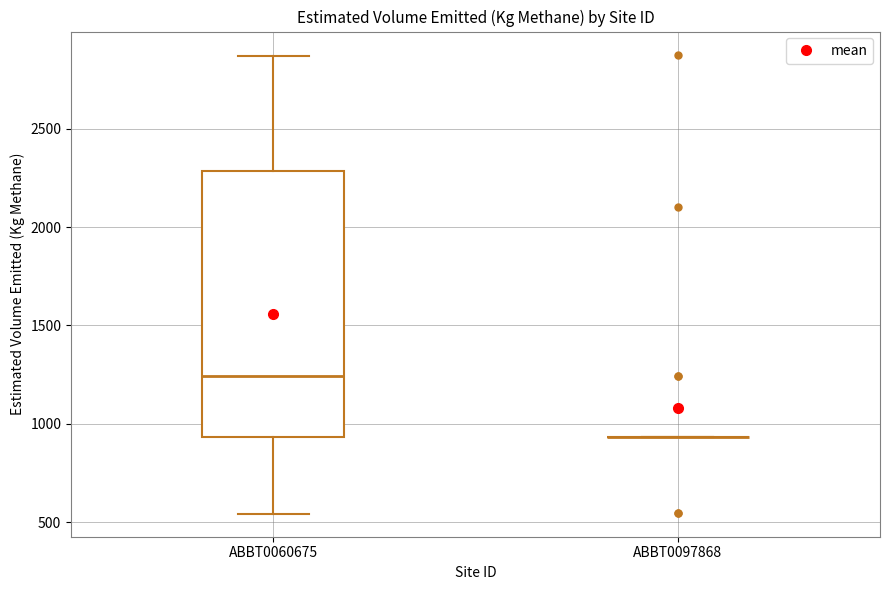

Which box is the tallest, from its lower edge to its upper edge?

ABBT0060675